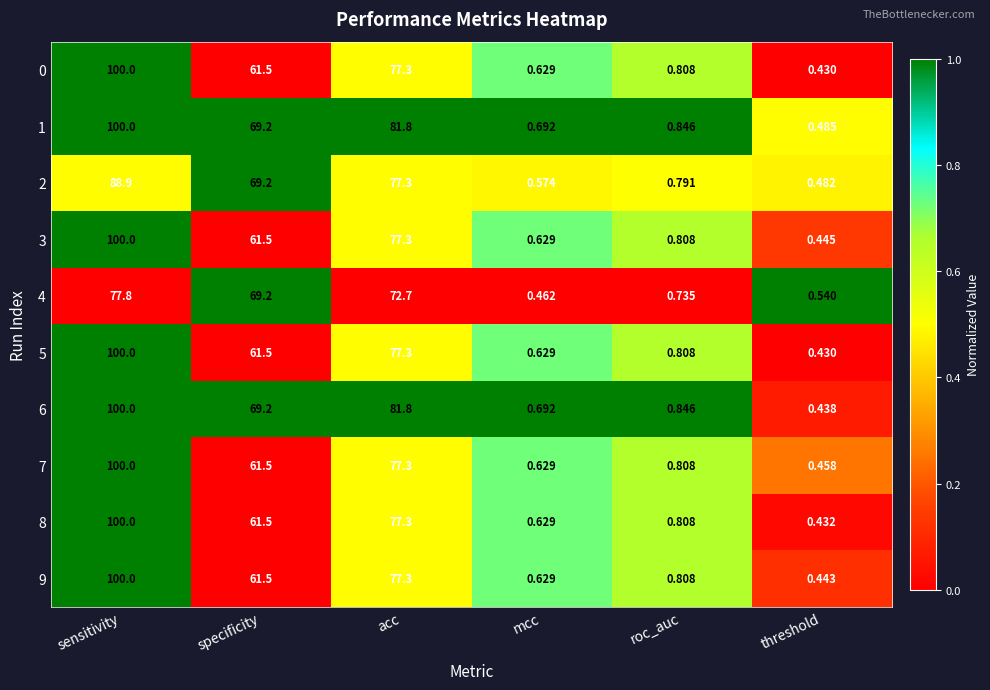

Rank the categories by 8 value from lowest to highest.

threshold, mcc, roc_auc, specificity, acc, sensitivity